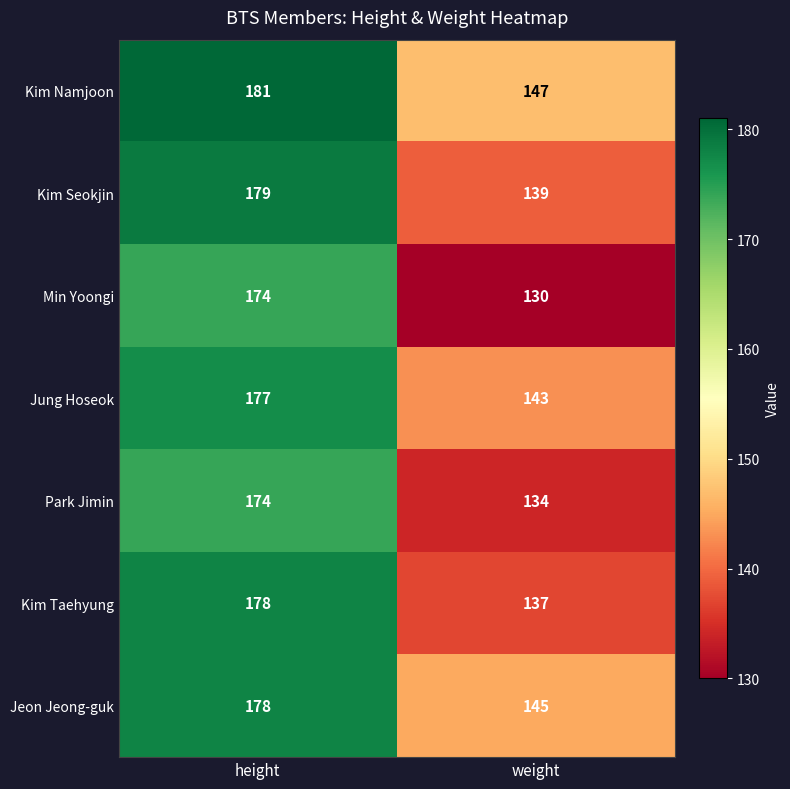

Reading right to left, transcribe all the data shown in this chart.

Kim Namjoon: weight=147	height=181
Kim Seokjin: weight=139	height=179
Min Yoongi: weight=130	height=174
Jung Hoseok: weight=143	height=177
Park Jimin: weight=134	height=174
Kim Taehyung: weight=137	height=178
Jeon Jeong-guk: weight=145	height=178